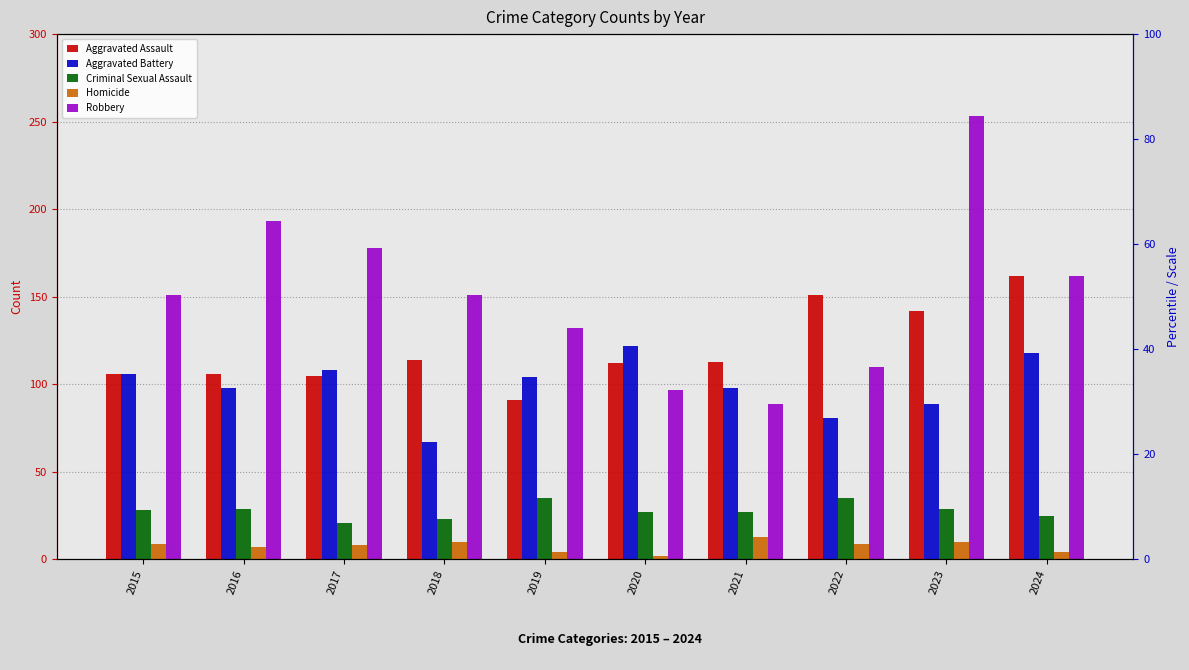

Is it true that Homicide equals 8 at 2017?

True